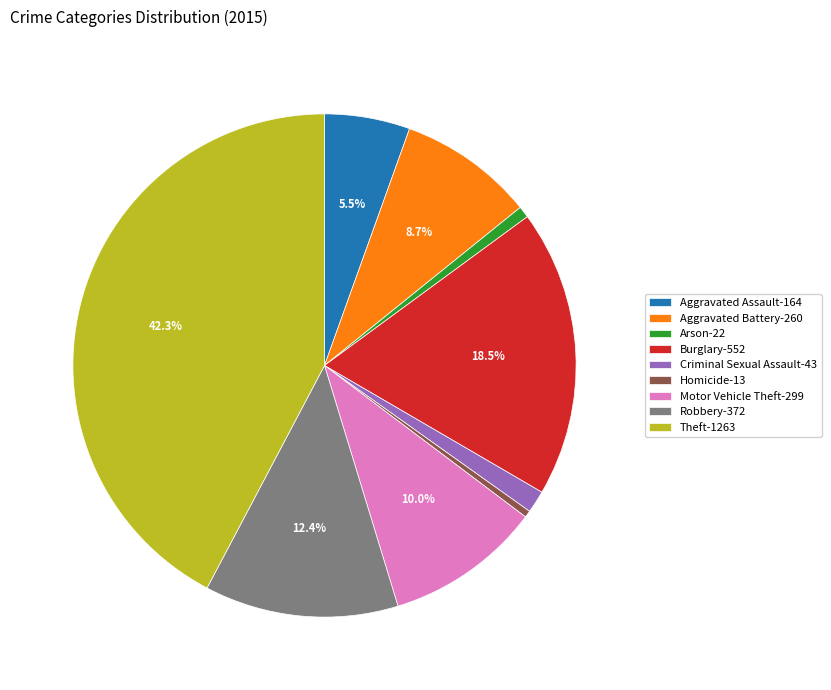

To the nearest percent, what is the combined percentage of Robbery and Aggravated Battery?

21%